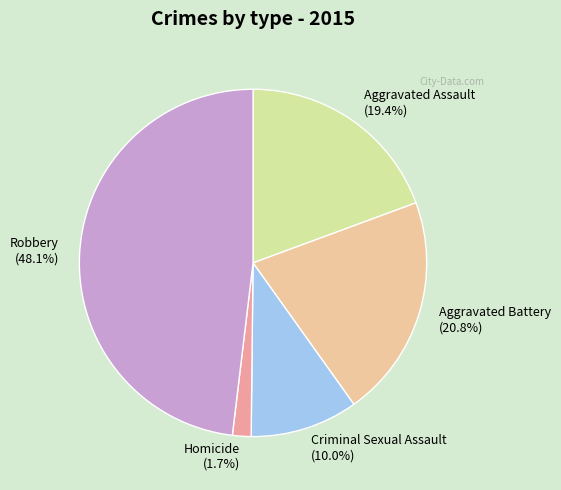

Which category has the smallest portion of the pie?

Homicide